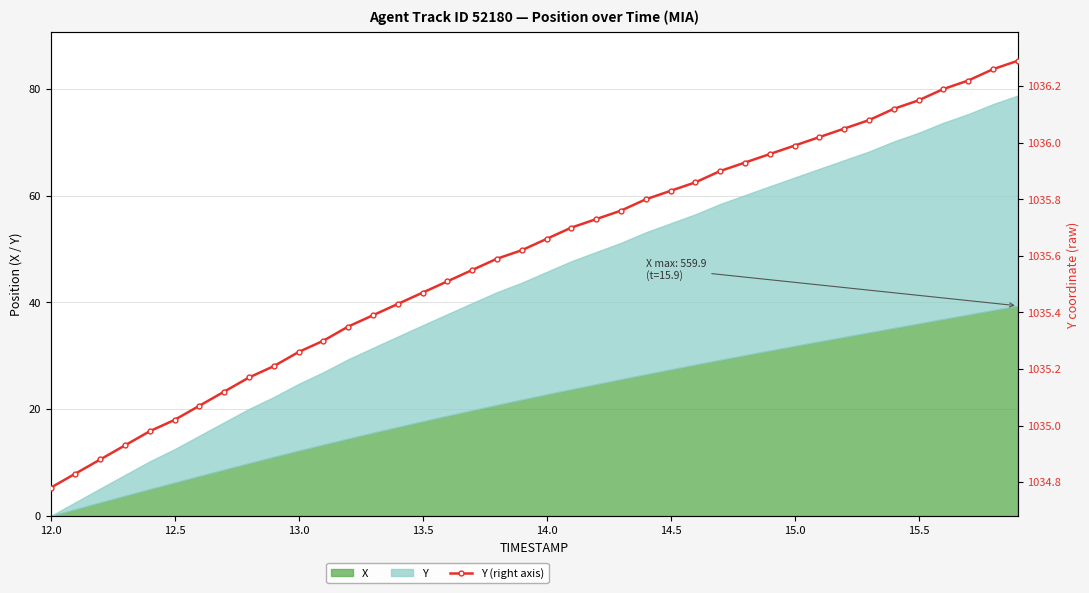

What is the sum of all values?

41424.0